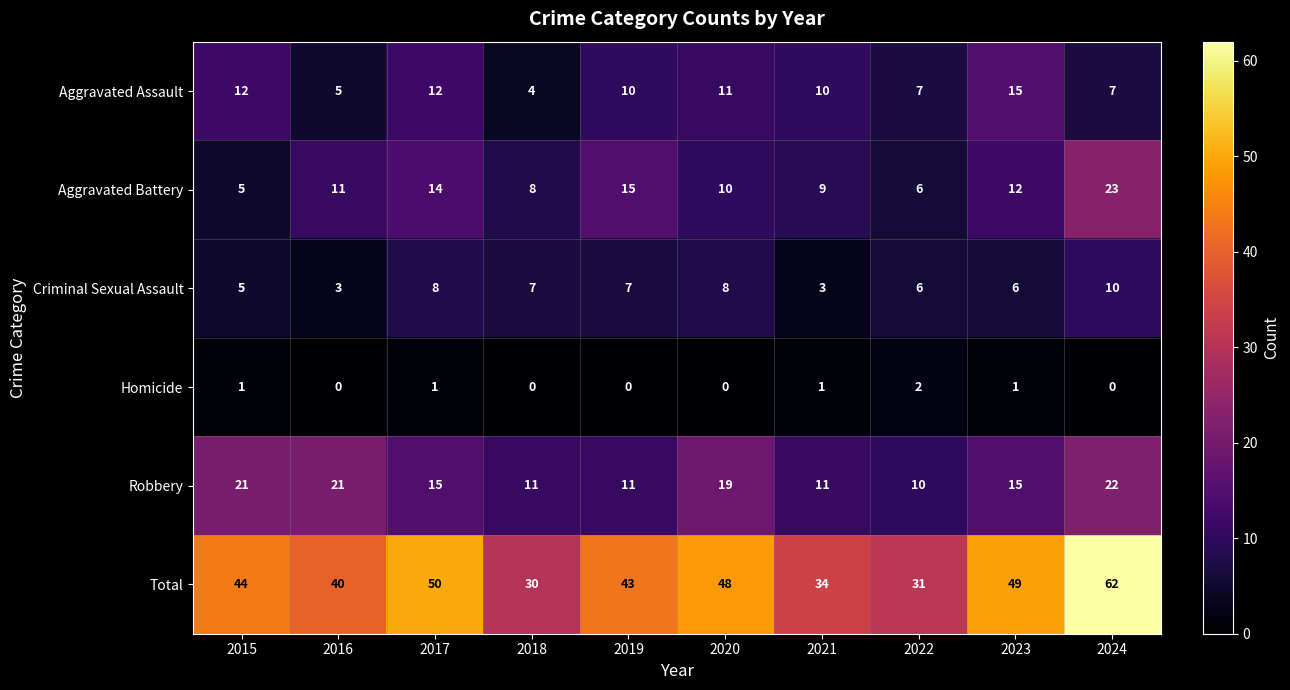

The Total series shows 34 at 2021. True or false?

True